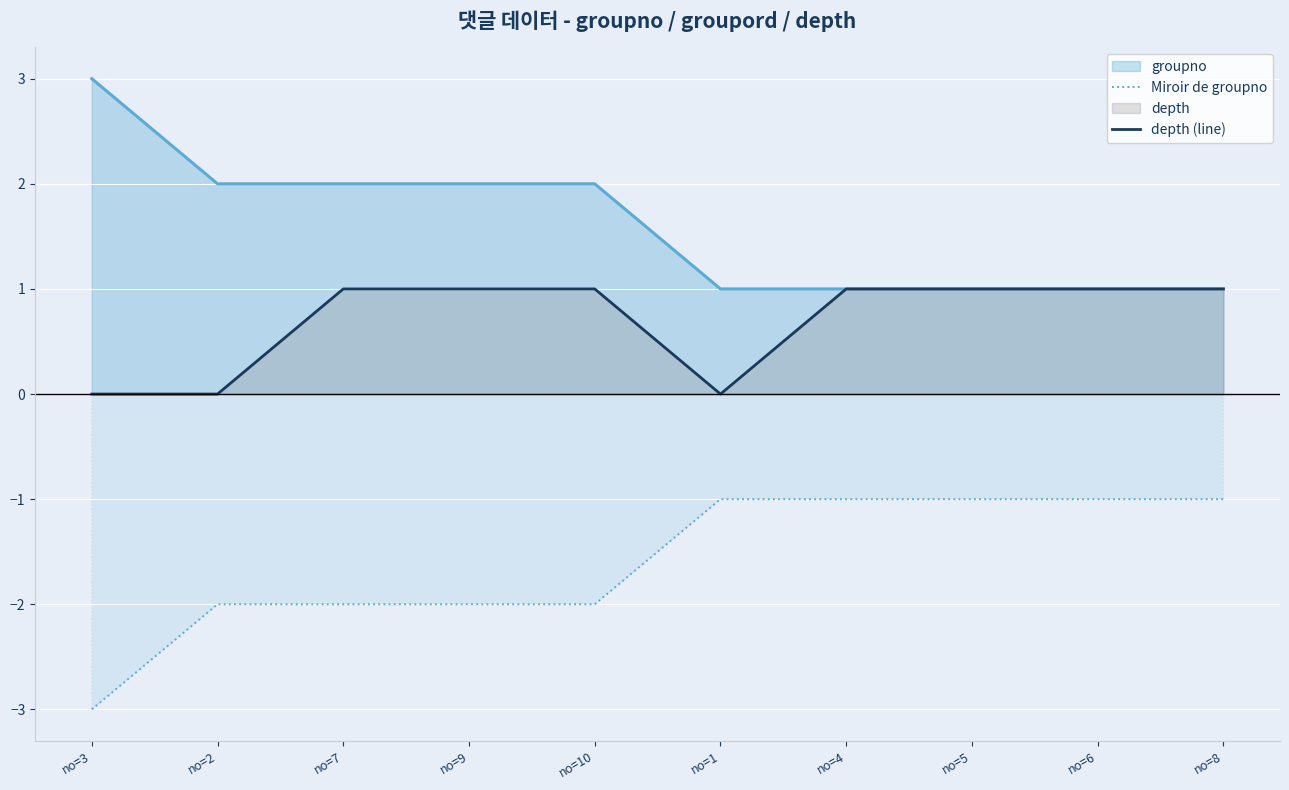

What is the sum of the Miroir de groupno values at no=6 and no=9?

-3